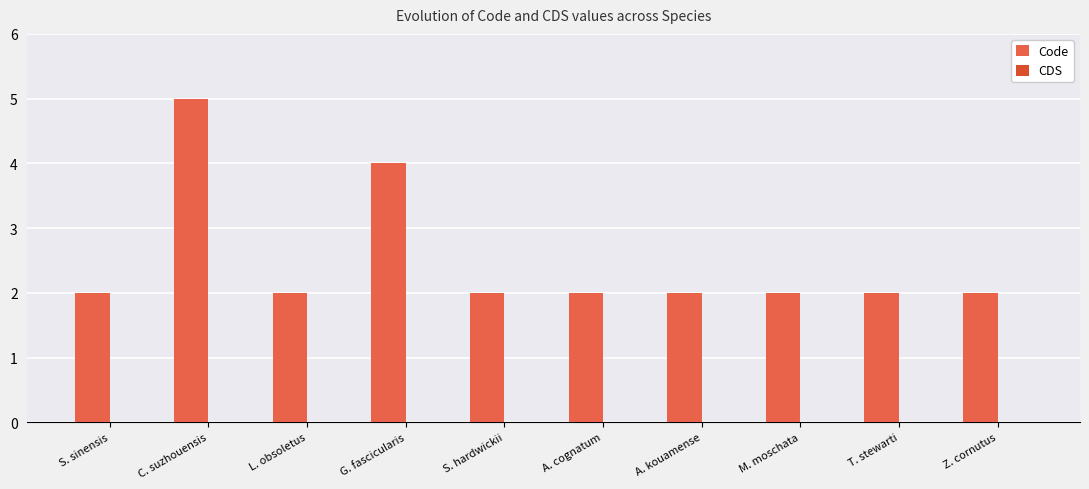

Are the bars grouped side by side (vs. stacked)?

No